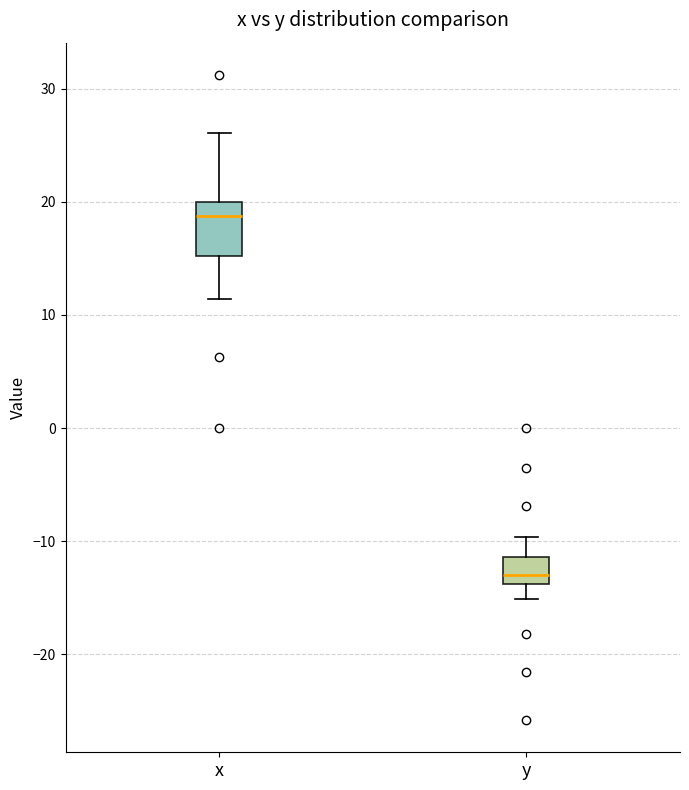

Reading left to right, read every box against the y-axis: the position of its median line, the range the box covers, and the ends of its whiskers. The values are not printed on the chart, so give them approximately, as read against the axis.

x: median 19, box 15 to 20, whiskers 11 to 26
y: median -13, box -14 to -11, whiskers -15 to -10